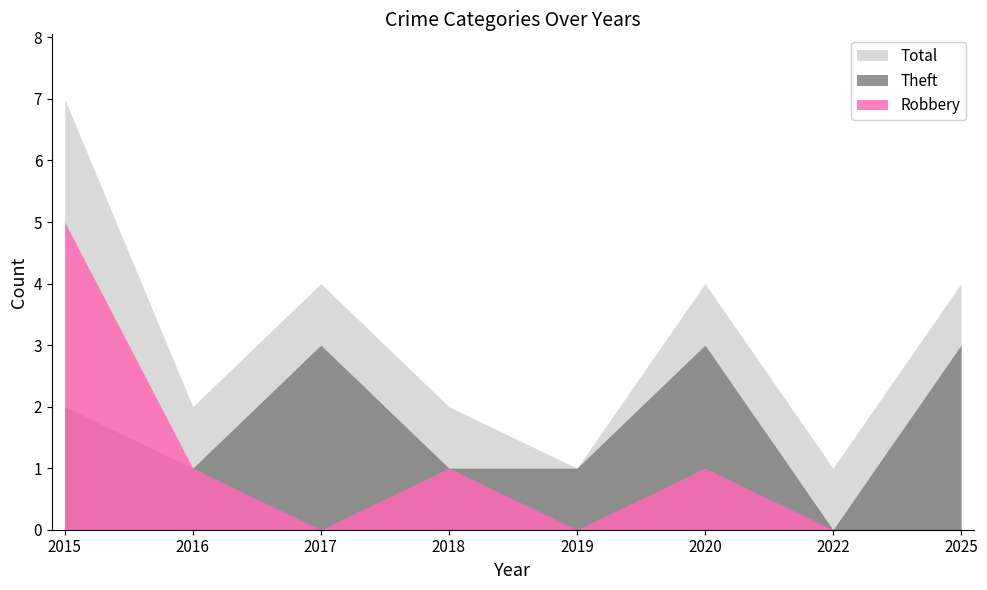

What is the average value of the Theft series?

2